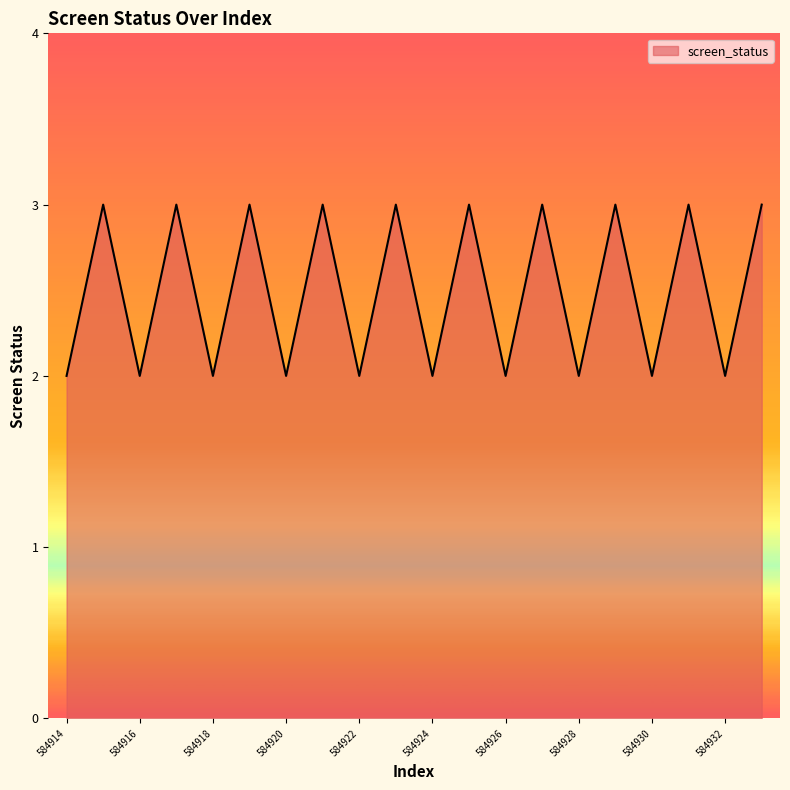

What is the greatest value displayed?

3